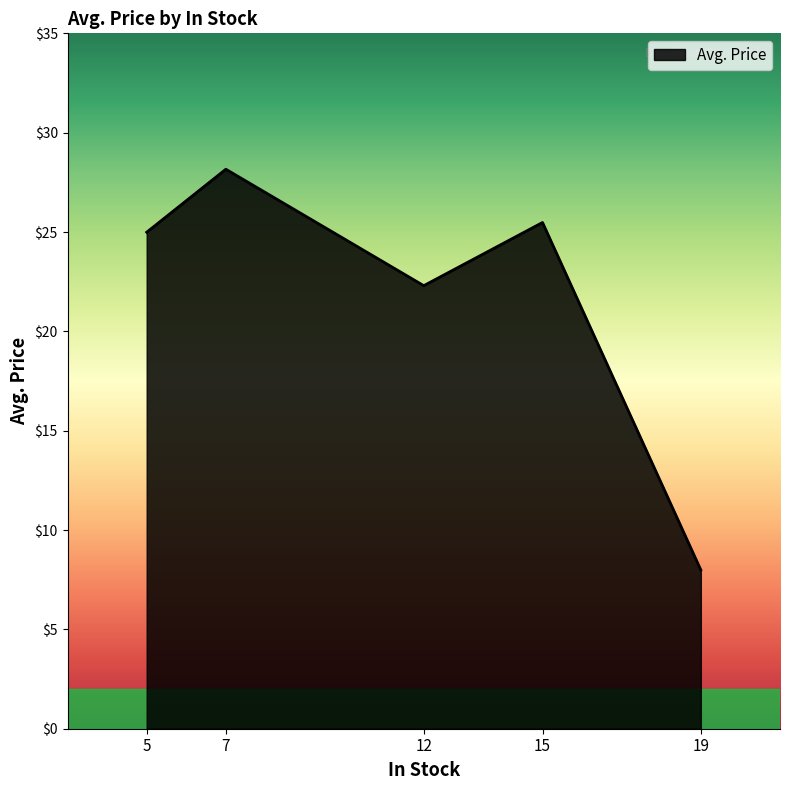

What is the greatest value displayed?

28.2